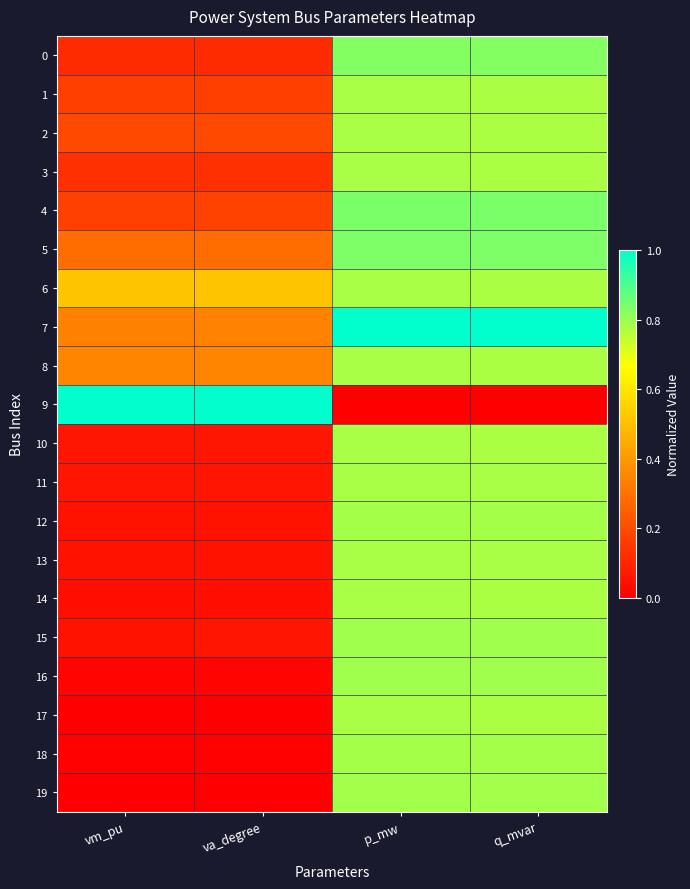

Rank the series by their maximum value, from lowest to highest.

1, 2, 3, 6, 8, 10, 14, 17, 13, 11, 12, 18, 19, 16, 15, 0, 5, 4, 7, 9